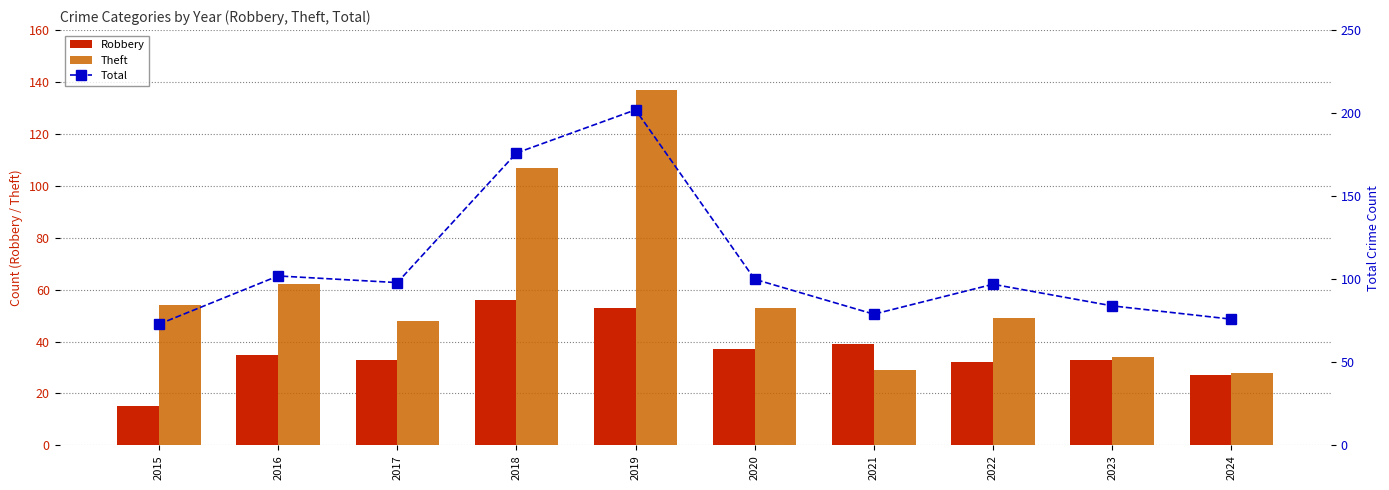

Reading left to right, what are all the values shown in this chart?

Robbery: 15	35	33	56	53	37	39	32	33	27
Theft: 54	62	48	107	137	53	29	49	34	28
Total: 73	102	98	176	202	100	79	97	84	76